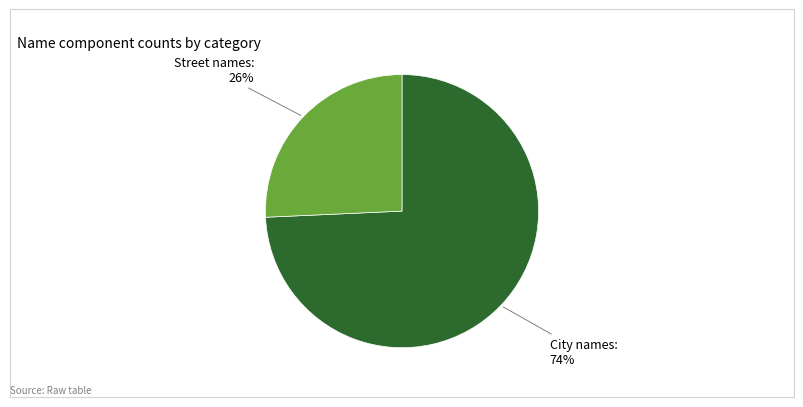

Do City names: 74% and Street names: 26% together represent more than half of the pie?

Yes